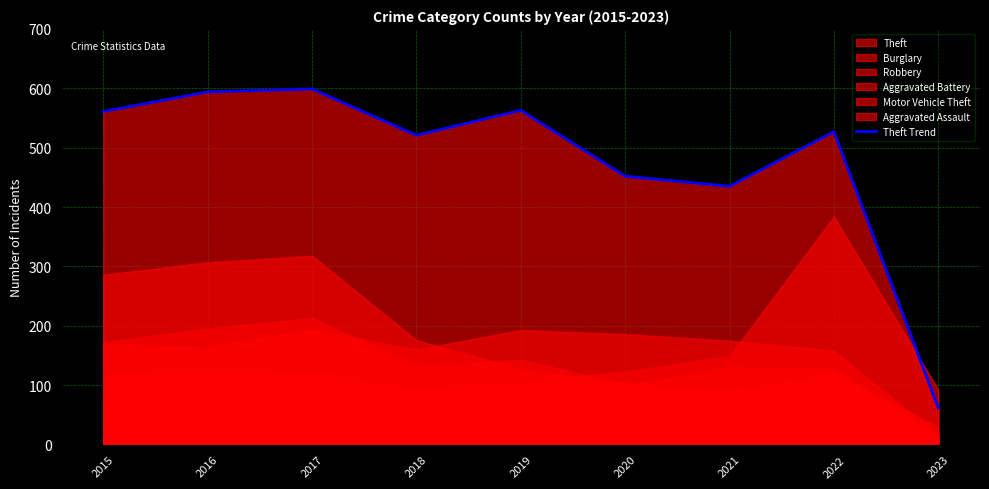

What is the sum of the values at 2017 and 2020?

1051